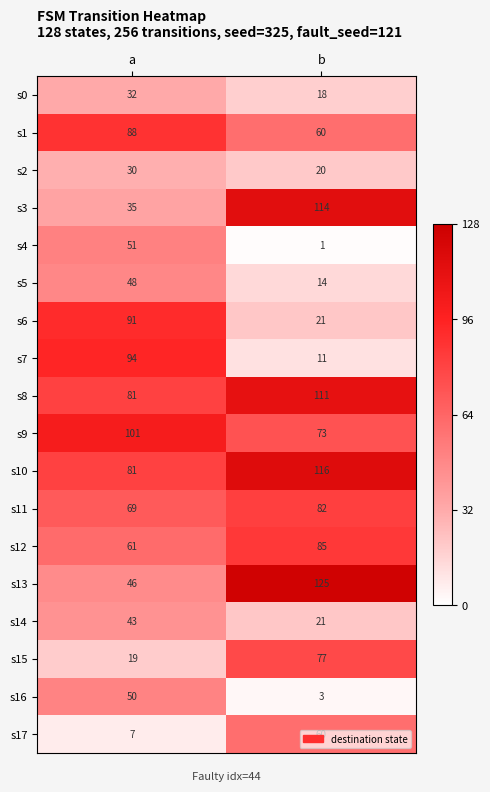

The s11 series shows 115 at a. True or false?

False